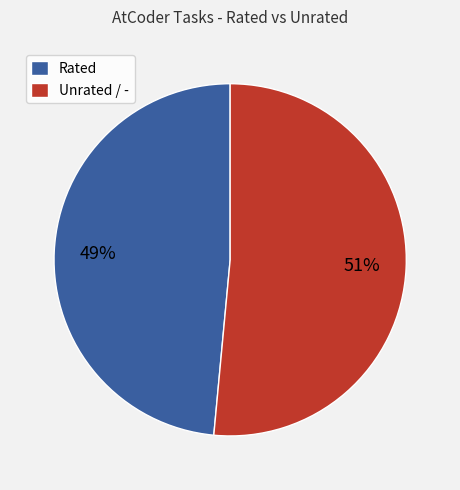

Is the sum of Unrated / - and Rated greater than half?

Yes